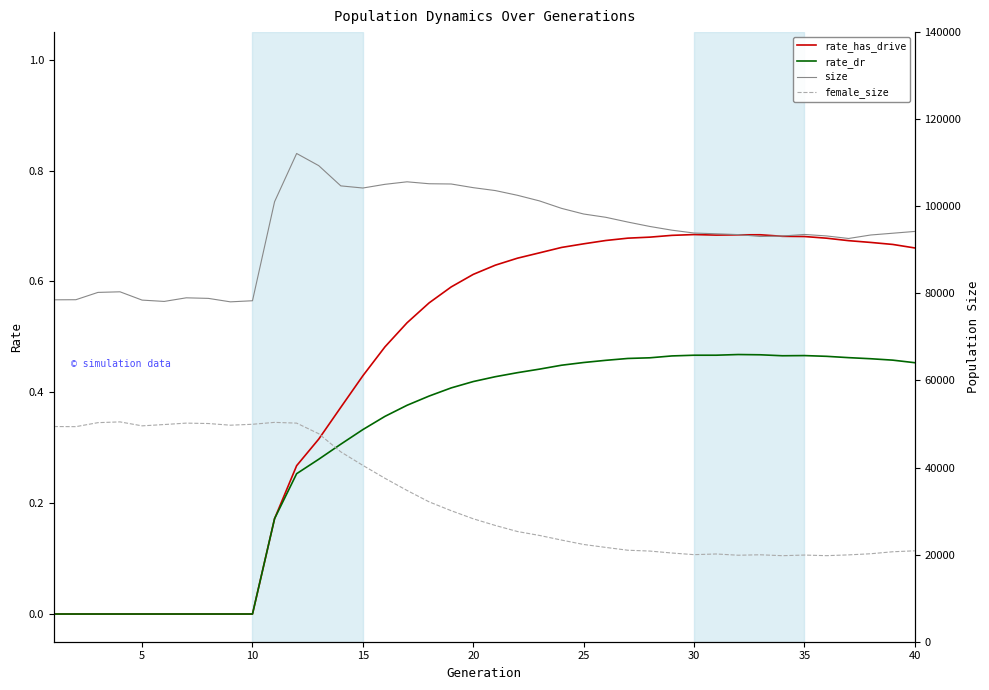

True or false: rate_dr has a value of 0.2 at 40.

False